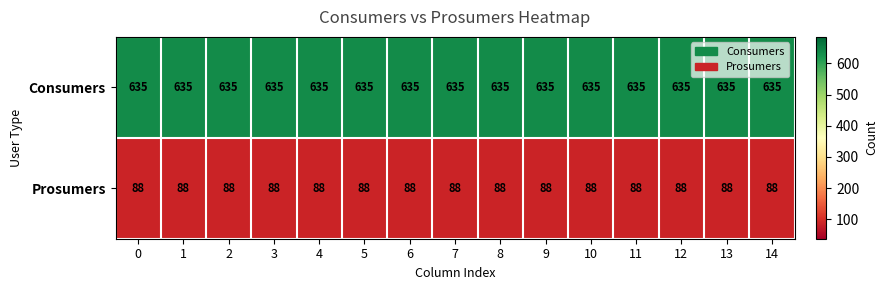

What is the total value across all series at 14?

723